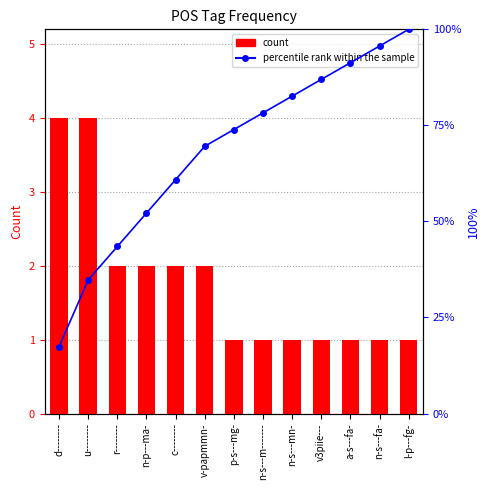

What are all the series names shown in the legend?

count, percentile rank within the sample